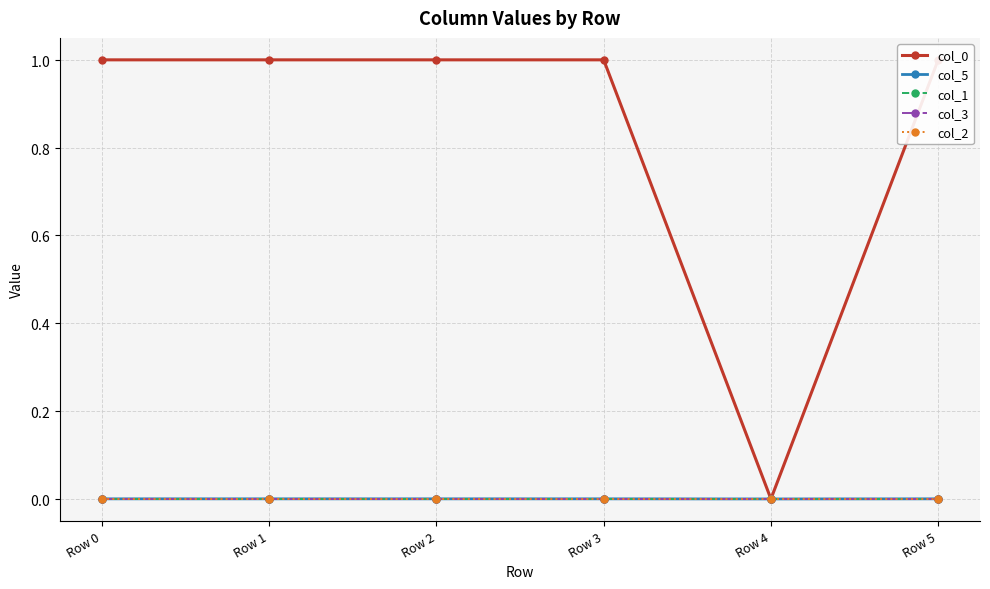

Which series has the largest total across all categories?

col_0